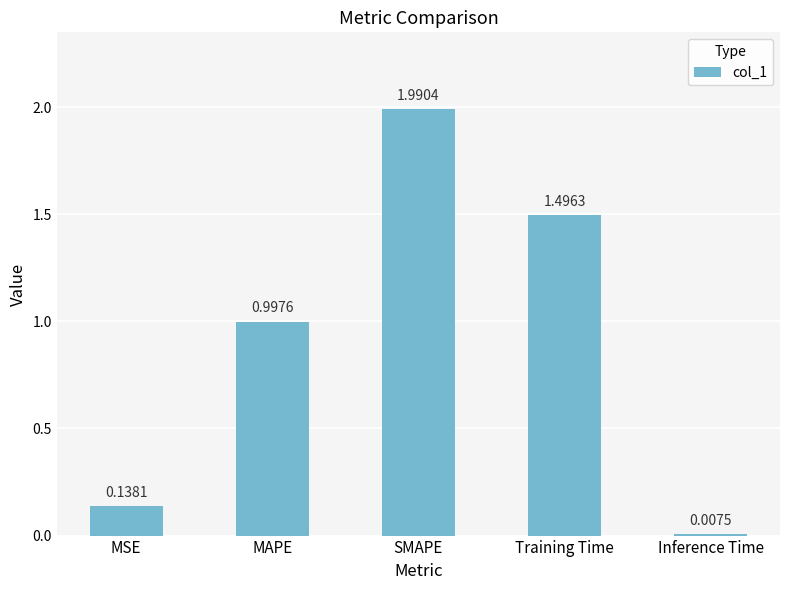

What is the value of the 3rd bar from the left?

2.0